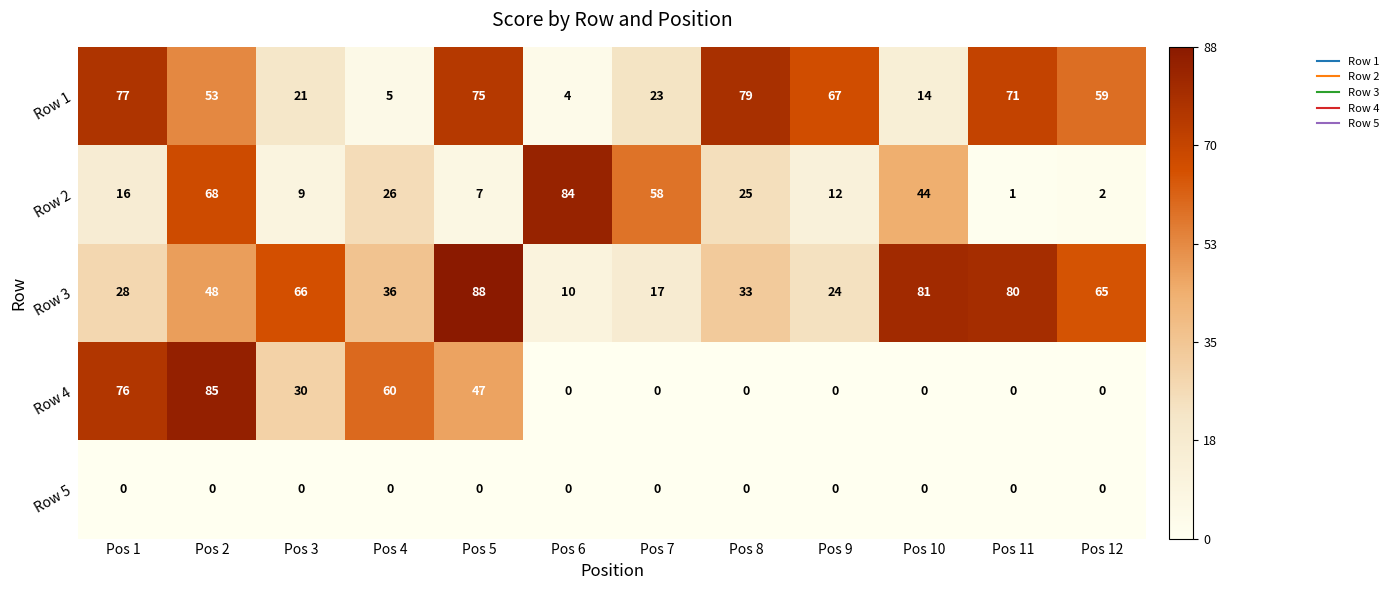

What is the spread (max minus min) of values at Pos 10?

81